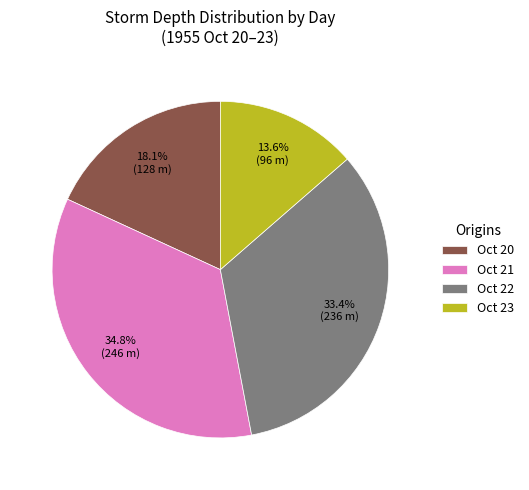

What is the largest slice in the pie chart?

Oct 21